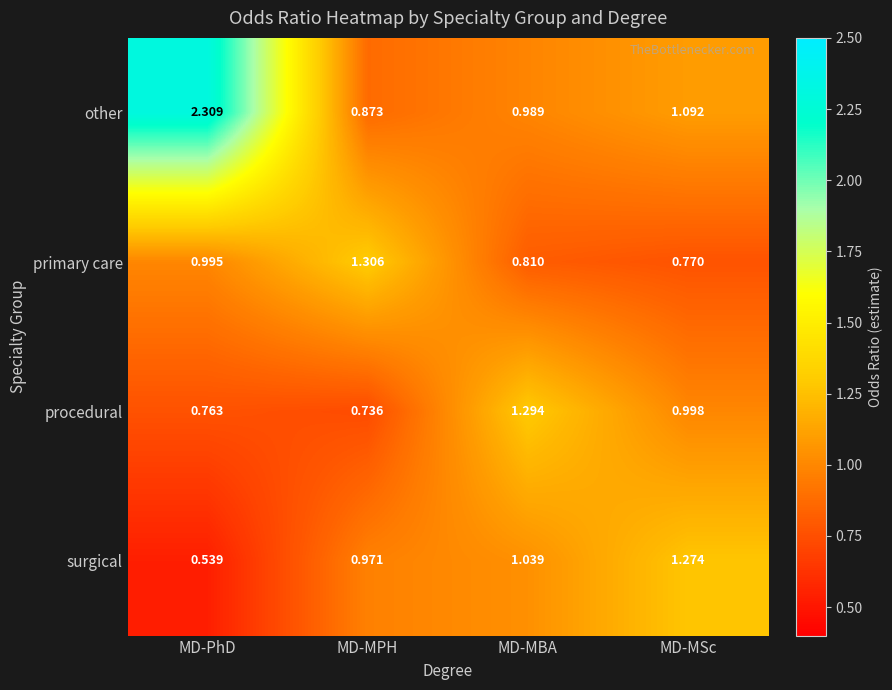

Which series has the largest total across all categories?

other